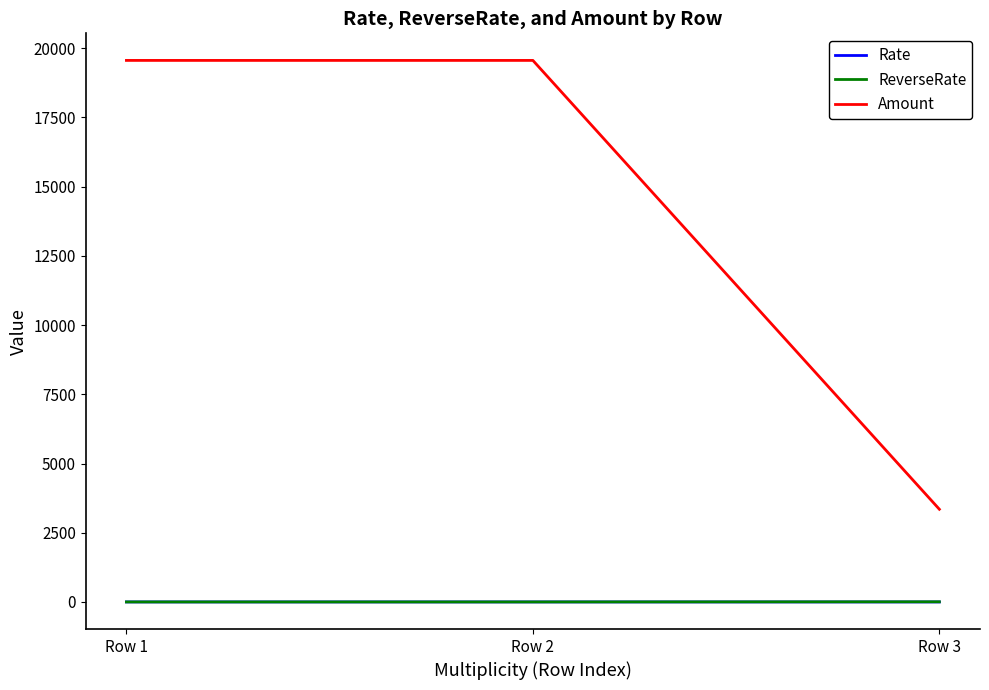

Which series has the widest spread of values?

Amount